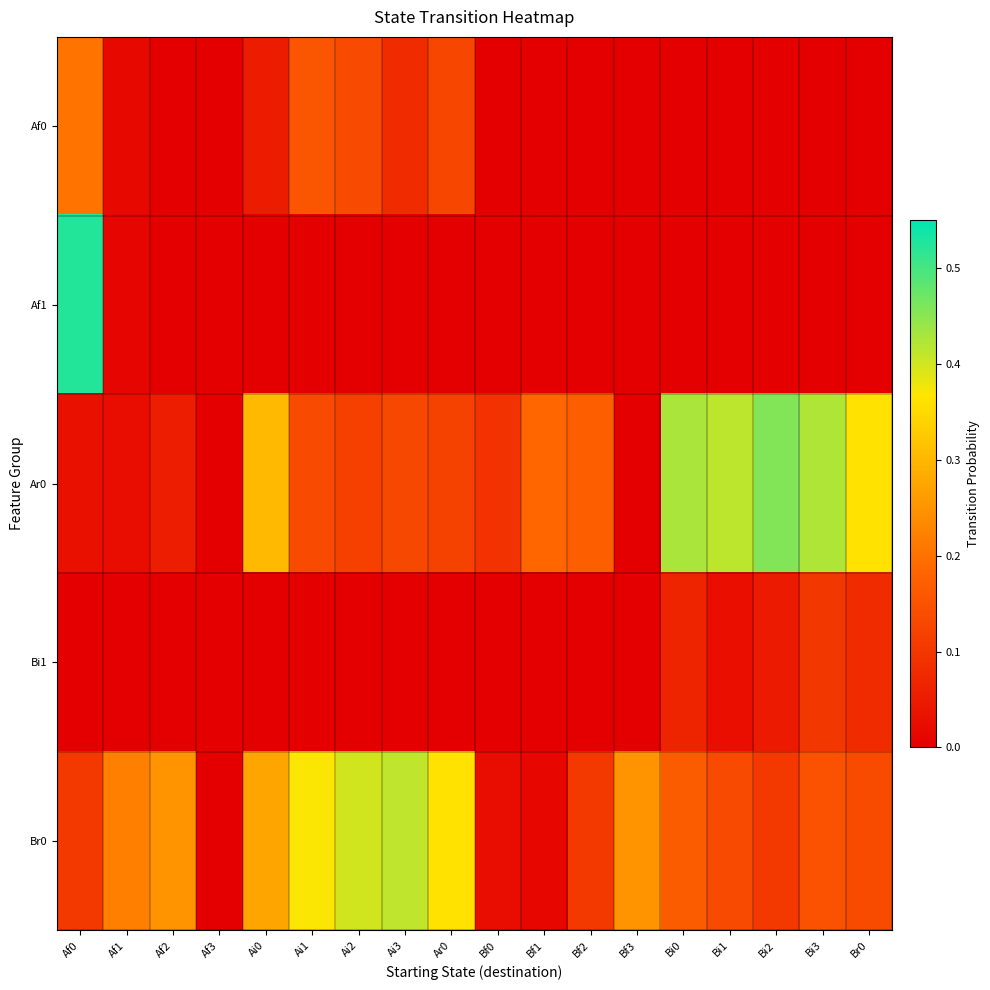

Rank the series at Br0 from highest to lowest value.

Ar0, Br0, Bi1, Af0, Af1